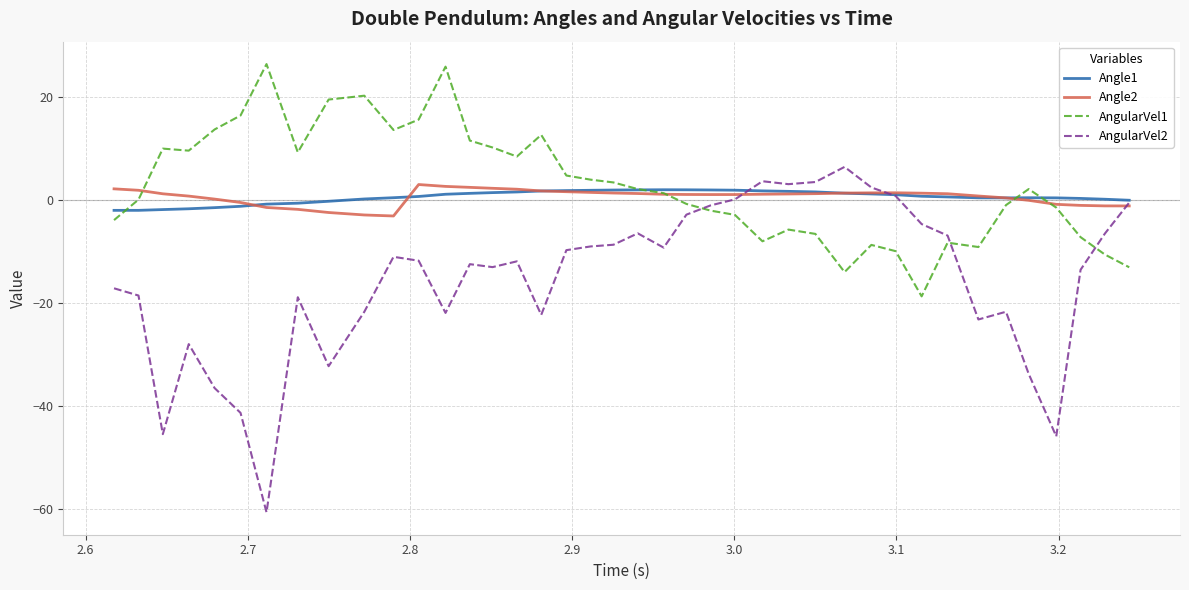

Which series has the largest range (max minus min)?

AngularVel2